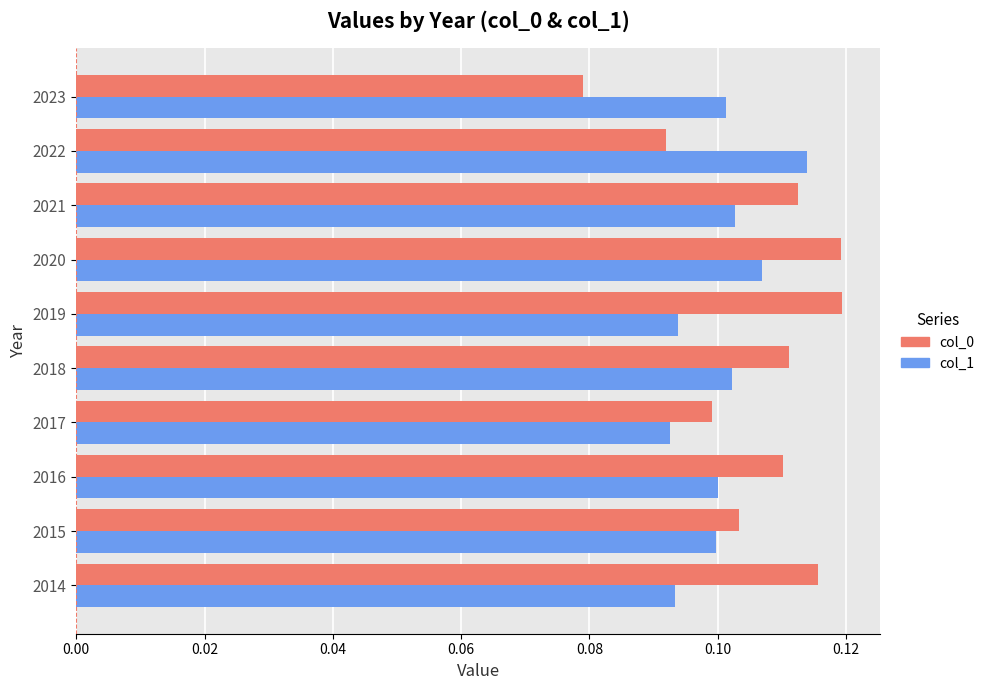

Which series has the widest spread of values?

col_0